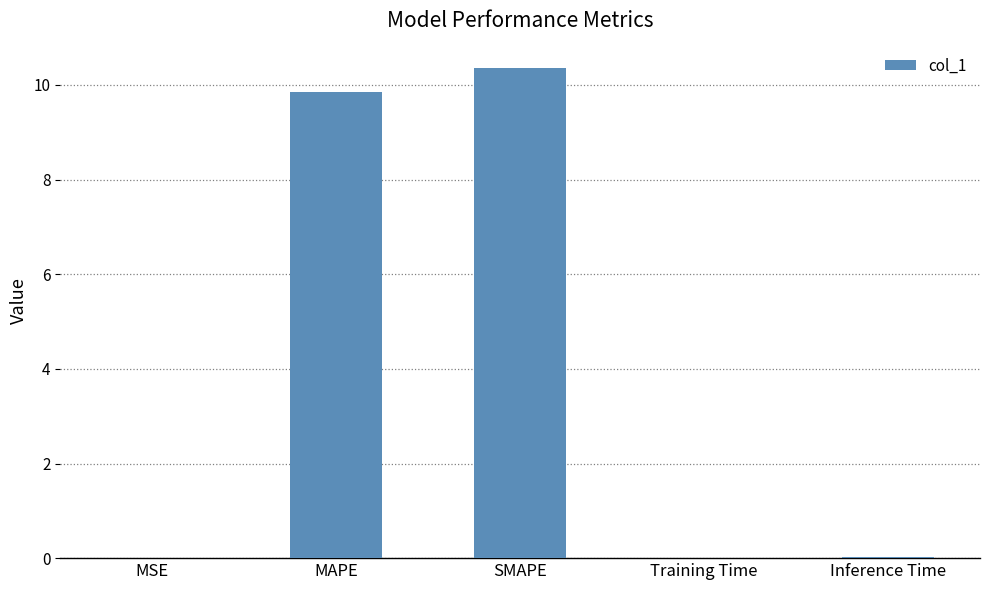

At which category does the chart reach its peak across all series?

SMAPE